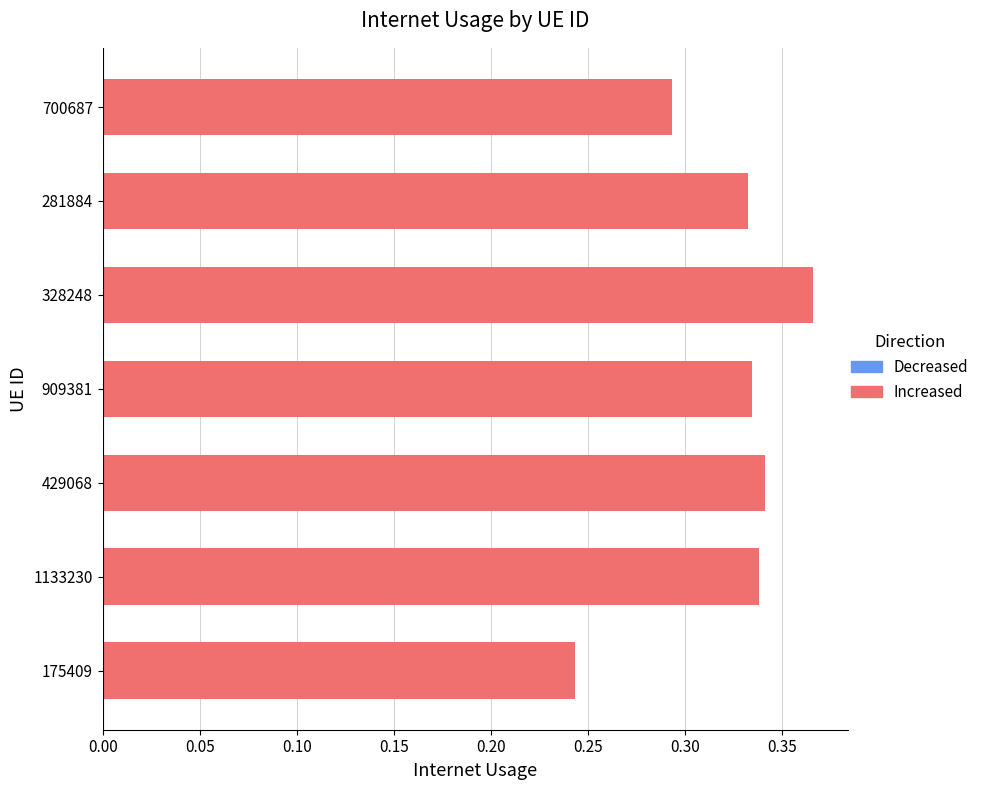

Which has a higher value, 328248 or 429068?

328248